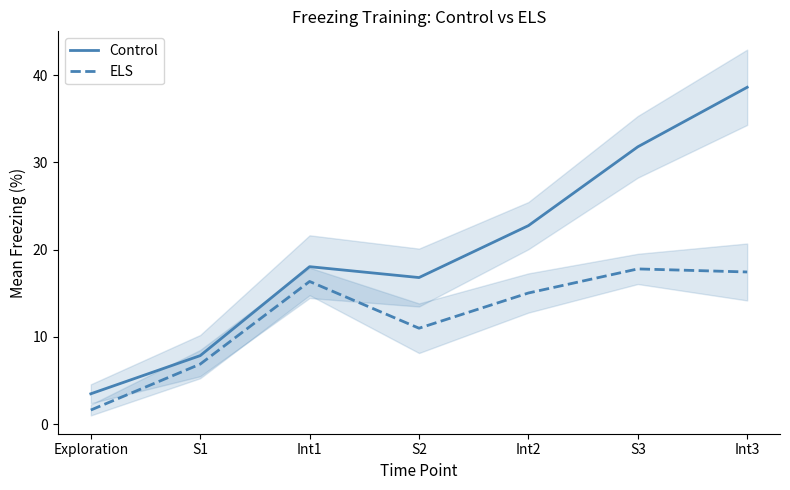

Is it true that Control equals 22.8 at Int2?

True